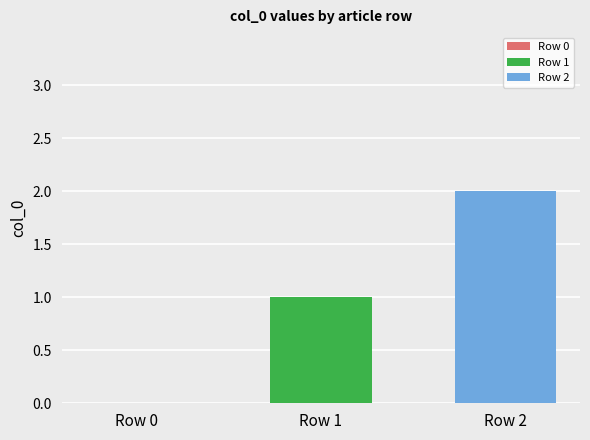

Rank the series by their maximum value, from lowest to highest.

Row 1, Row 2